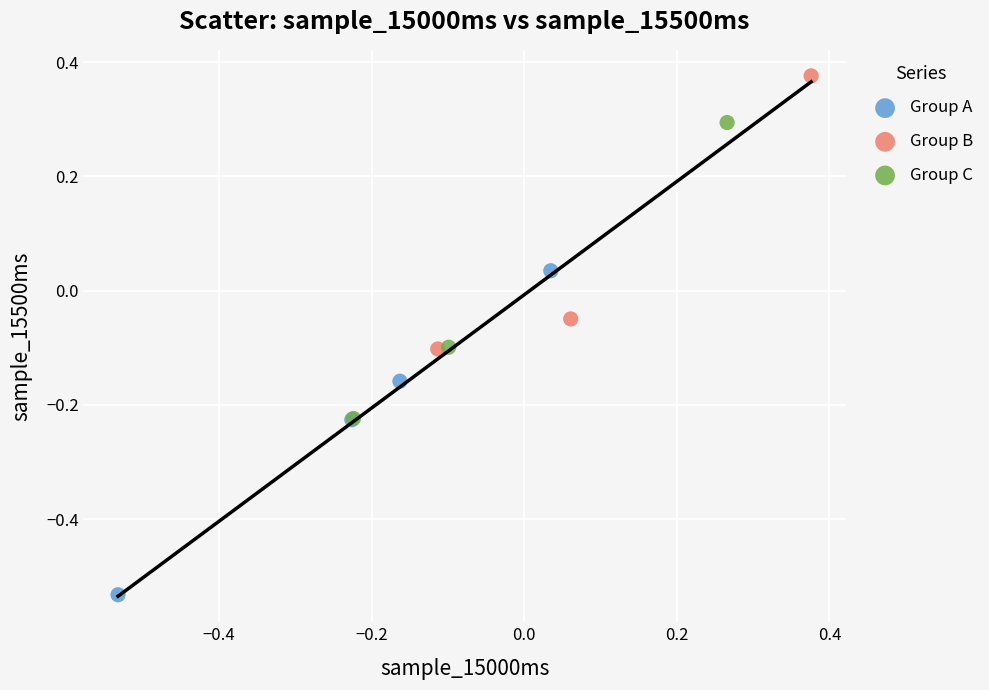

What are all the series names shown in the legend?

Group A, Group B, Group C